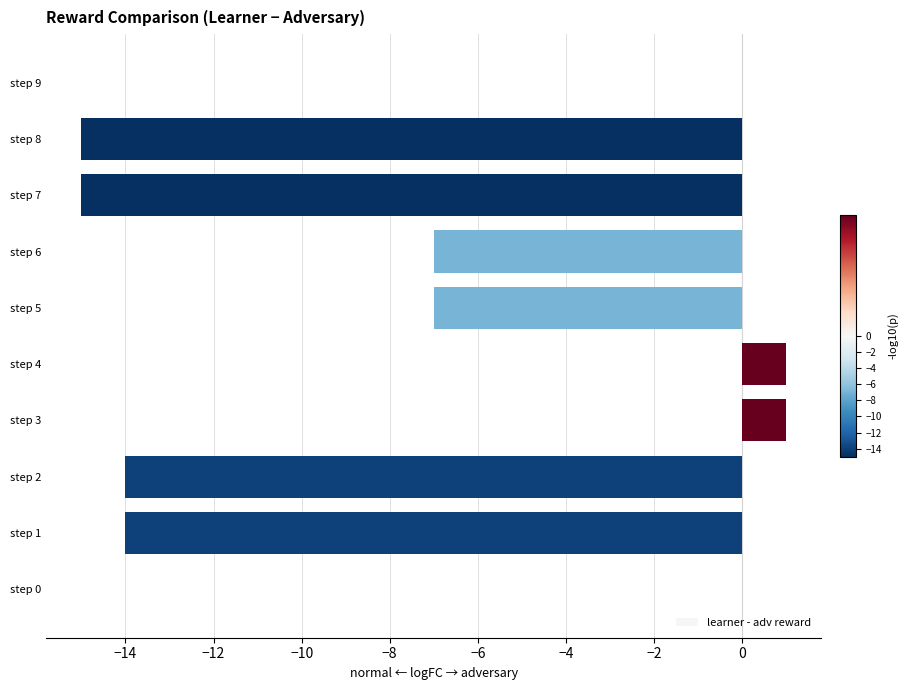

Which has a higher value, step 3 or step 8?

step 3